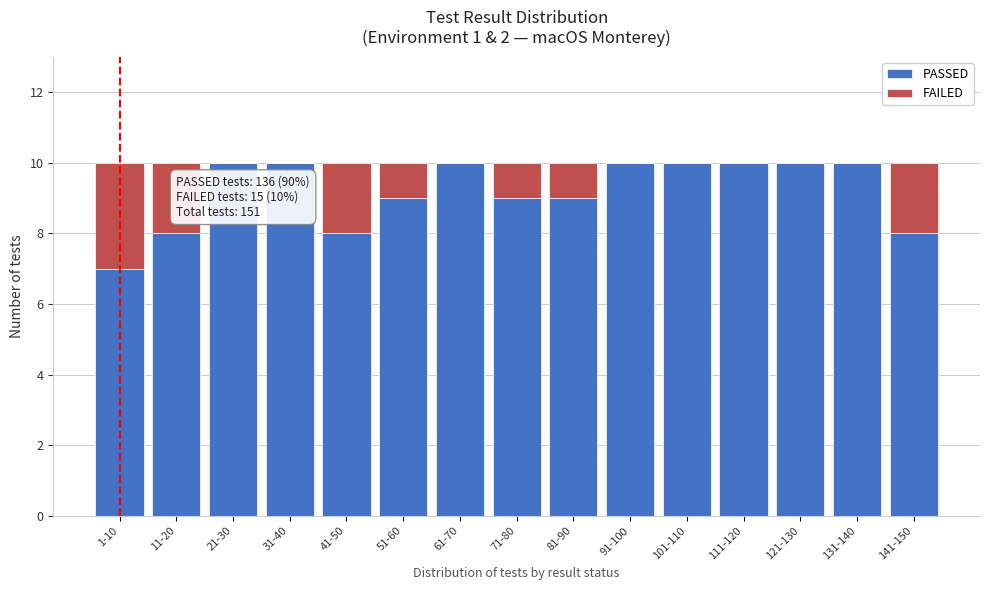

Reading left to right, transcribe the values for PASSED.

1-10=7	11-20=8	21-30=10	31-40=10	41-50=8	51-60=9	61-70=10	71-80=9	81-90=9	91-100=10	101-110=10	111-120=10	121-130=10	131-140=10	141-150=8